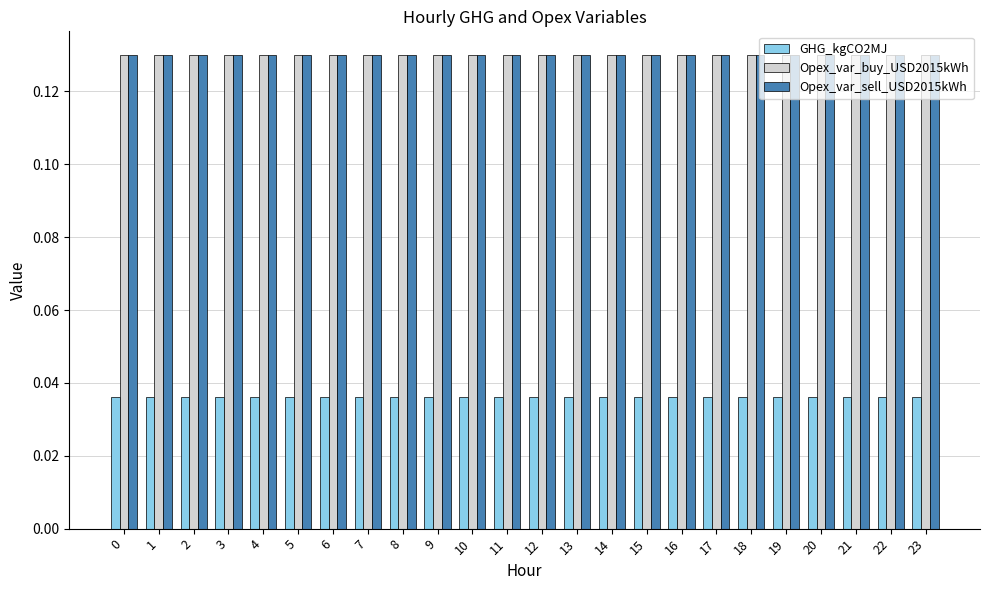

At how many categories does at least one series exceed 0?

24